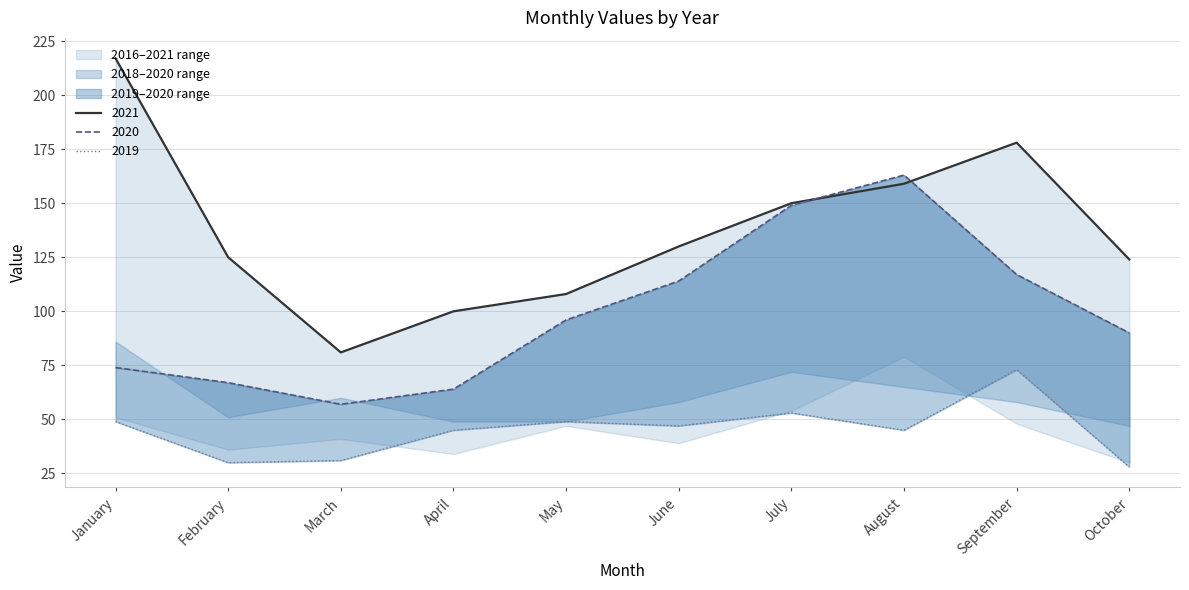

Is it true that 2019 equals 53 at July?

True